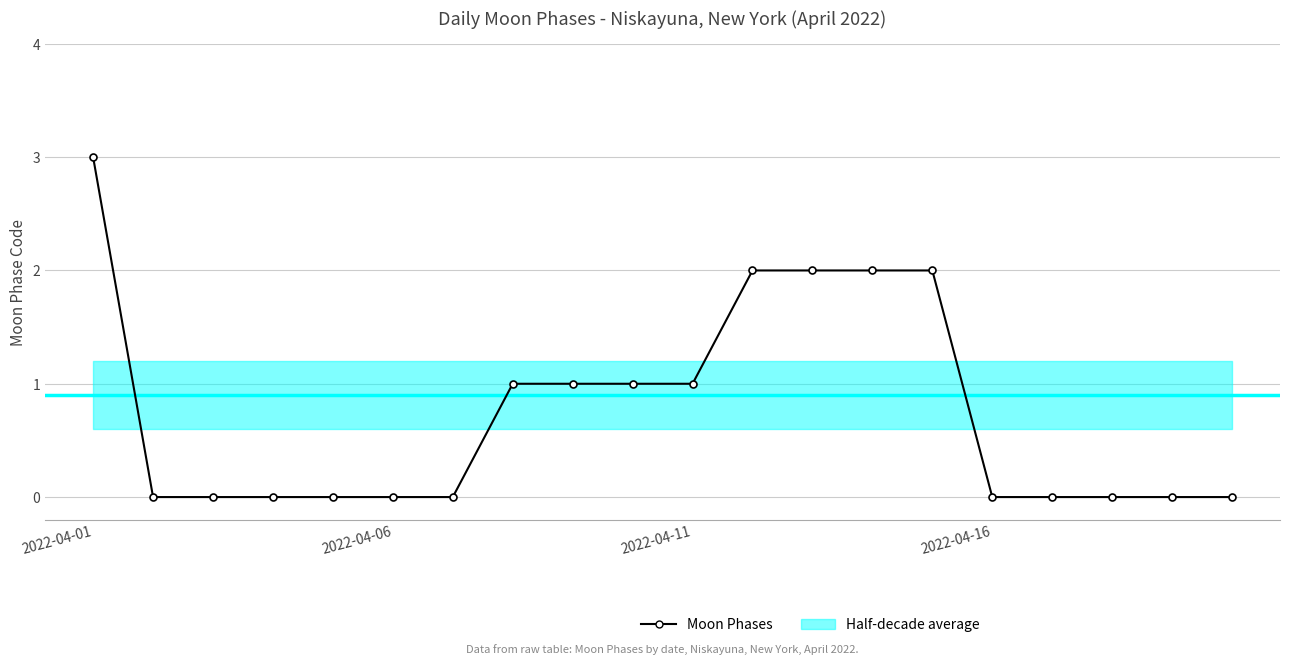

Does the chart have visible grid lines?

Yes